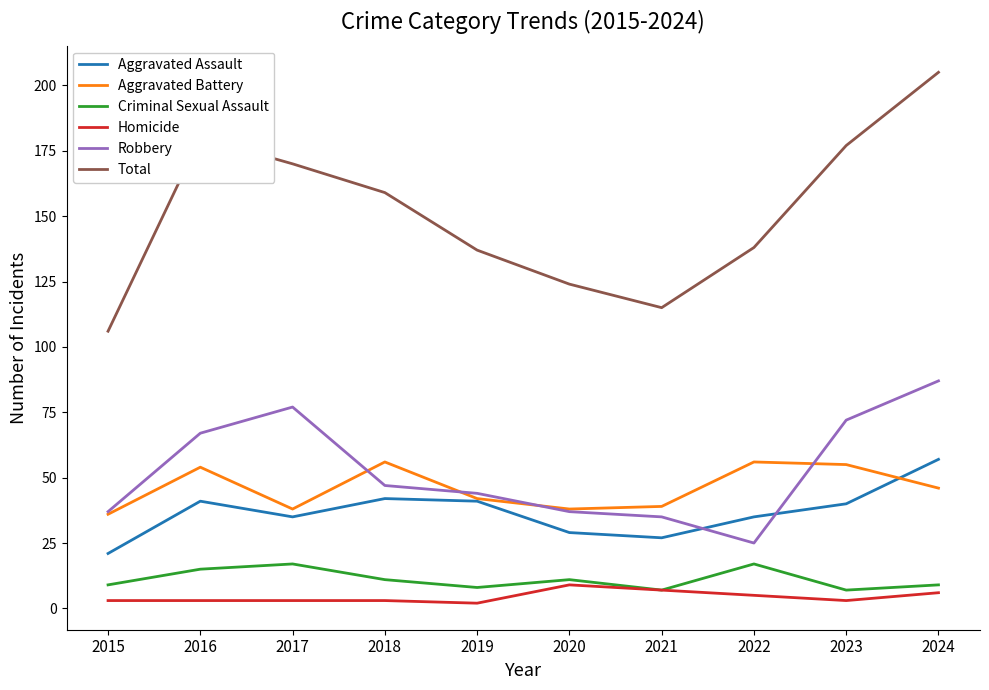

What is the approximate value of Homicide at 2020?

9